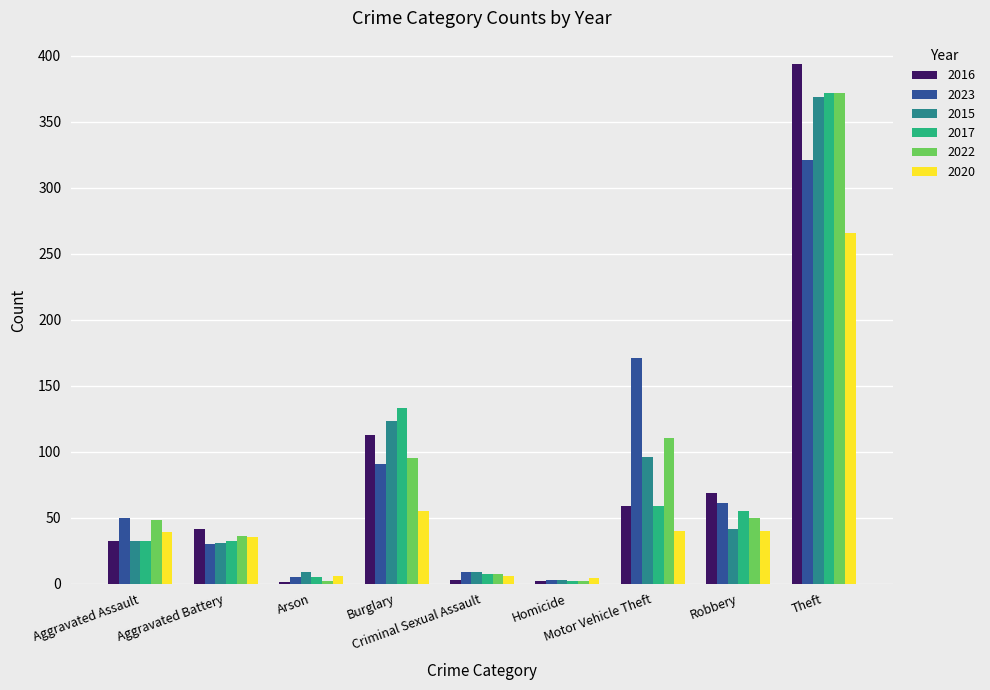

What is the sum of all 2017 values?

697